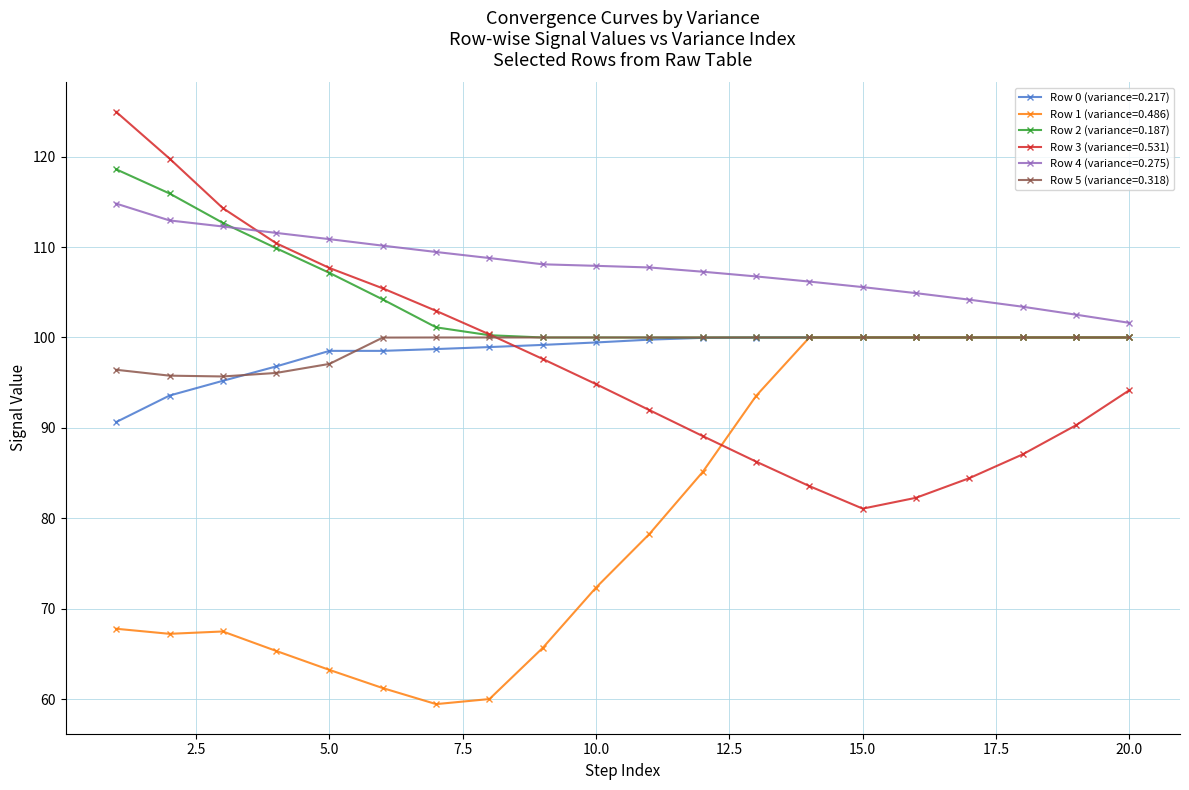

How many intersections are there between Row 3 (variance=0.531) and Row 0 (variance=0.217)?

1